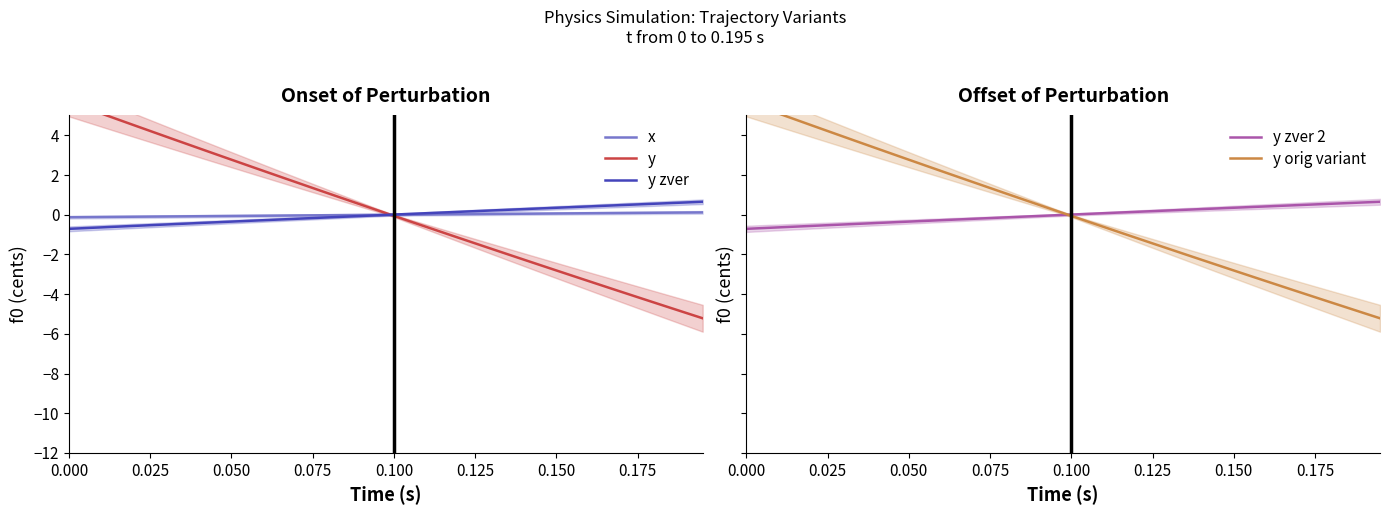

How many times do x and y zver 2 cross each other?

1